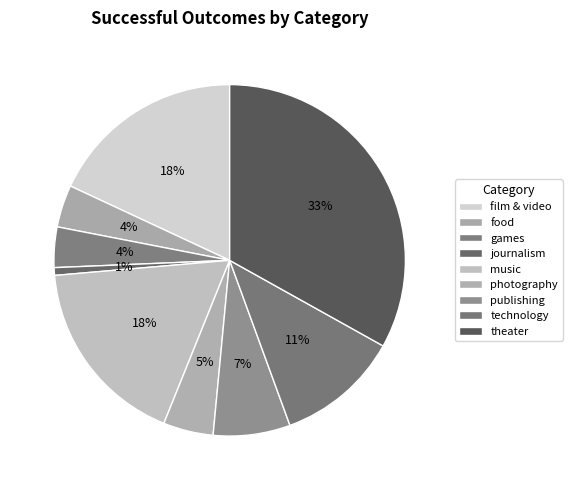

What is the largest slice in the pie chart?

theater